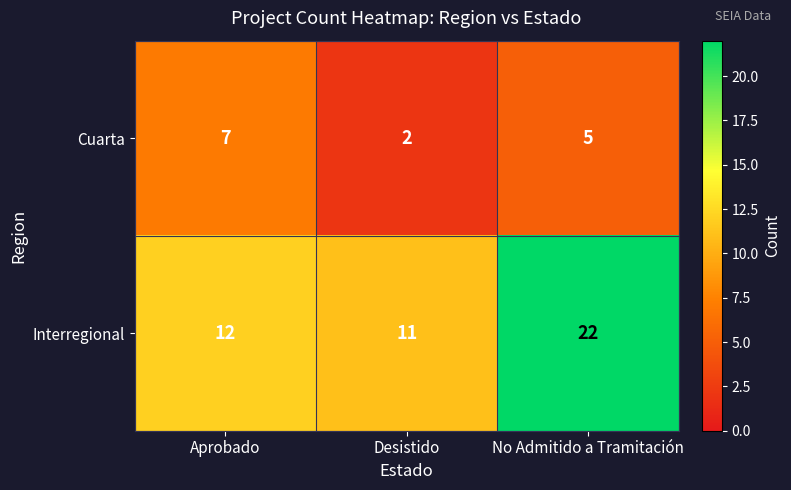

What is the difference between the highest and lowest values at Desistido?

9